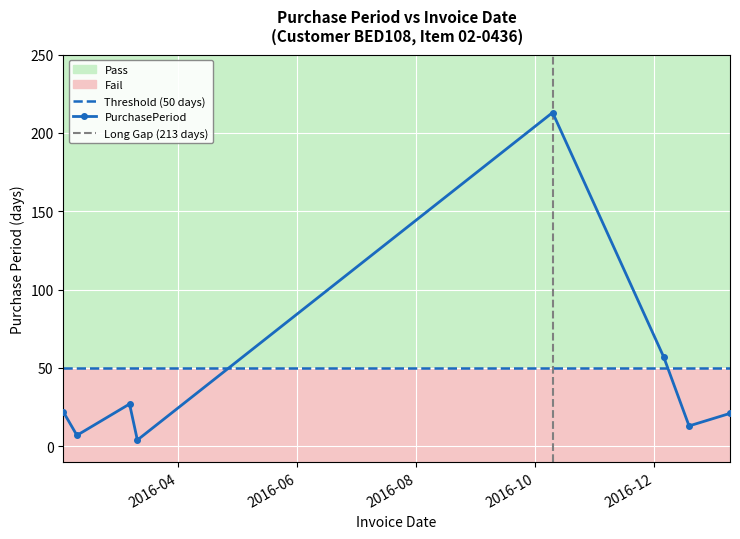

True or false: there are more than 0 points higher than both neighbors.

True